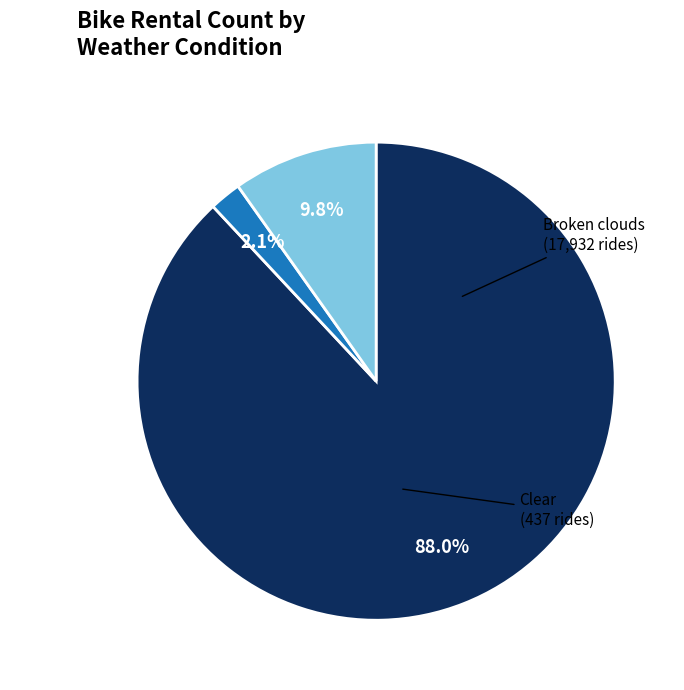

Rank the categories by value from highest to lowest.

Broken clouds, Cloudy, Clear